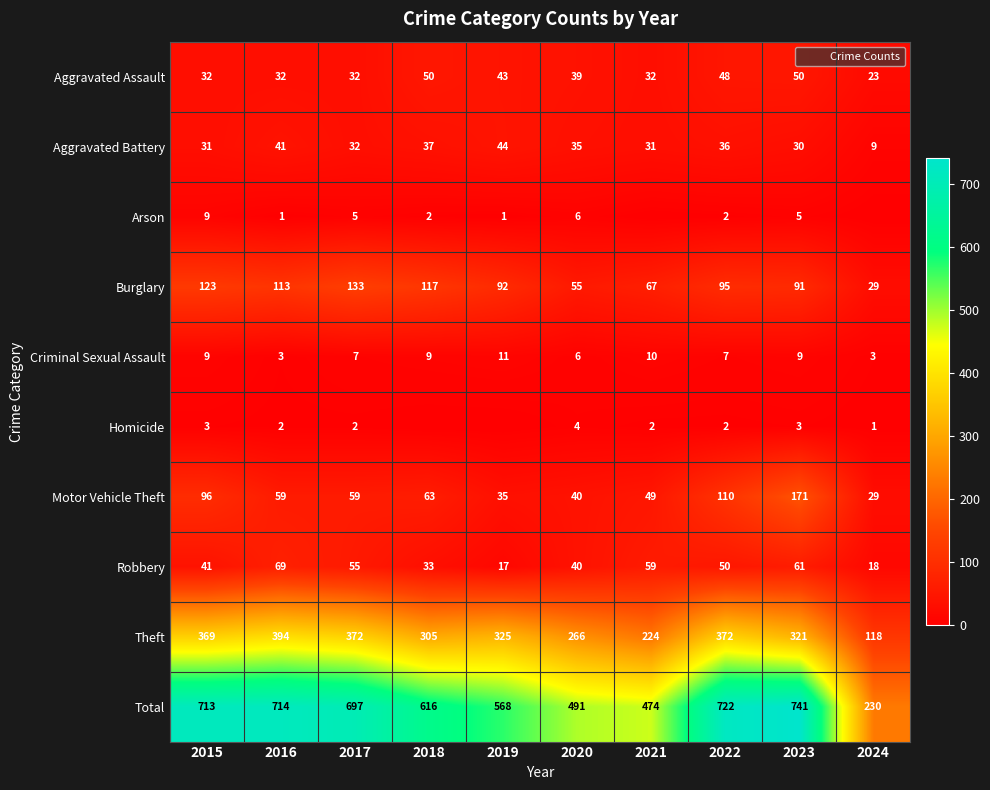

Is it true that Motor Vehicle Theft equals 49 at 2021?

True